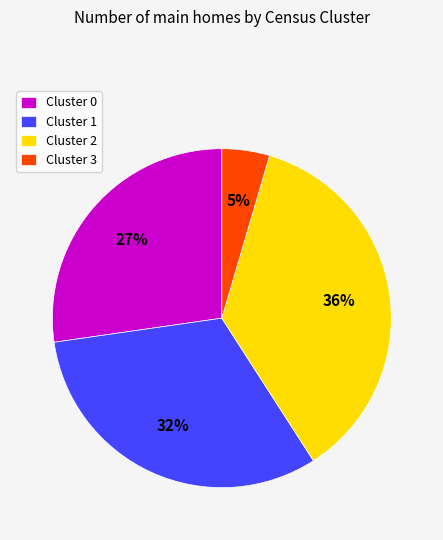

Count the number of slices in the pie.

4